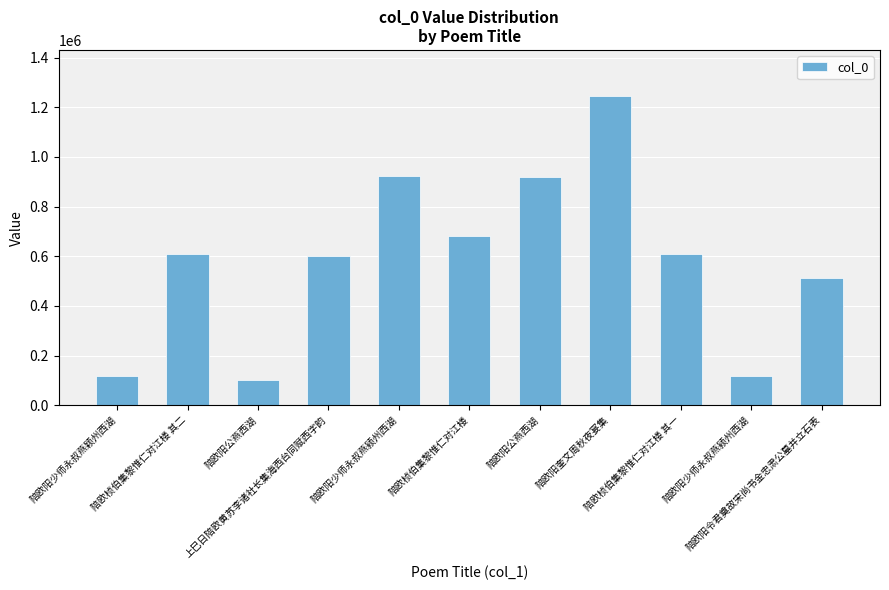

What is the change in value from 陪欧阳公燕西湖 to 陪欧阳少师永叔燕颍州西湖?

-802821